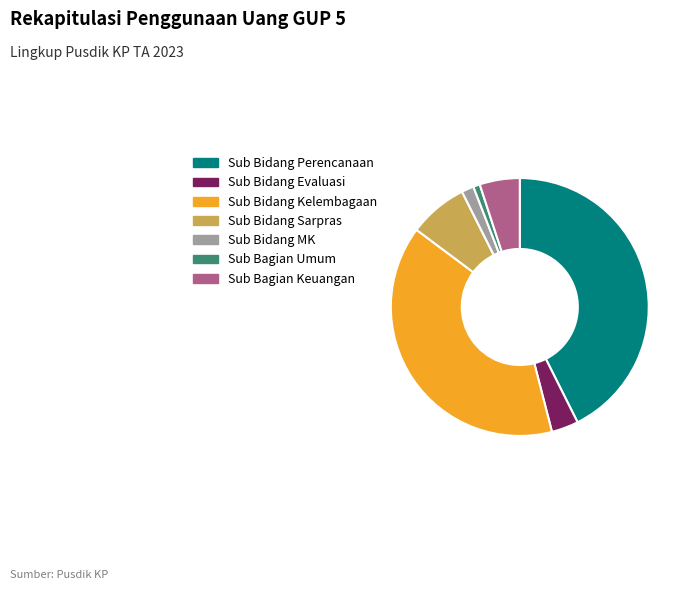

The Sub Bagian Keuangan slice represents 5% of the pie. True or false?

True